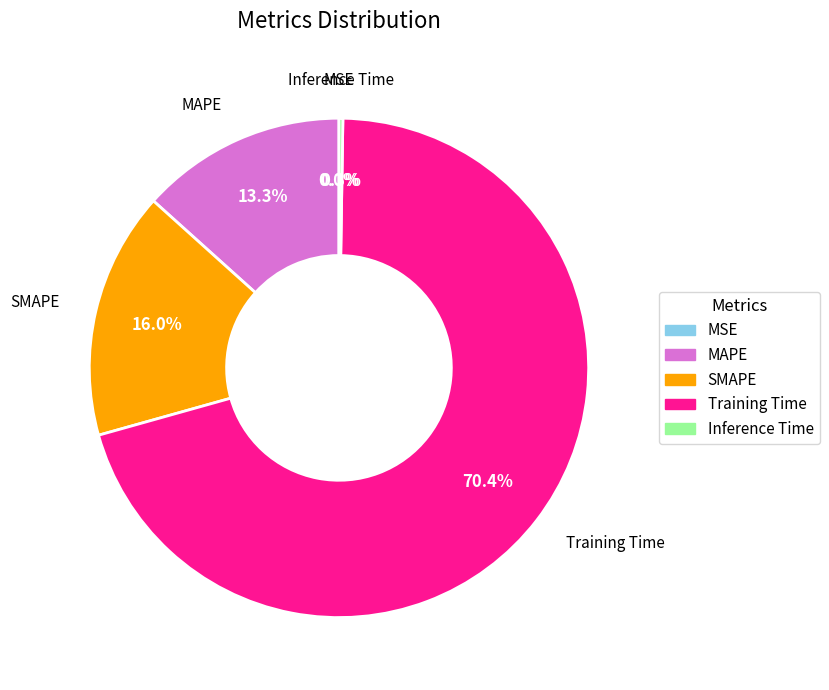

What is the majority slice?

Training Time